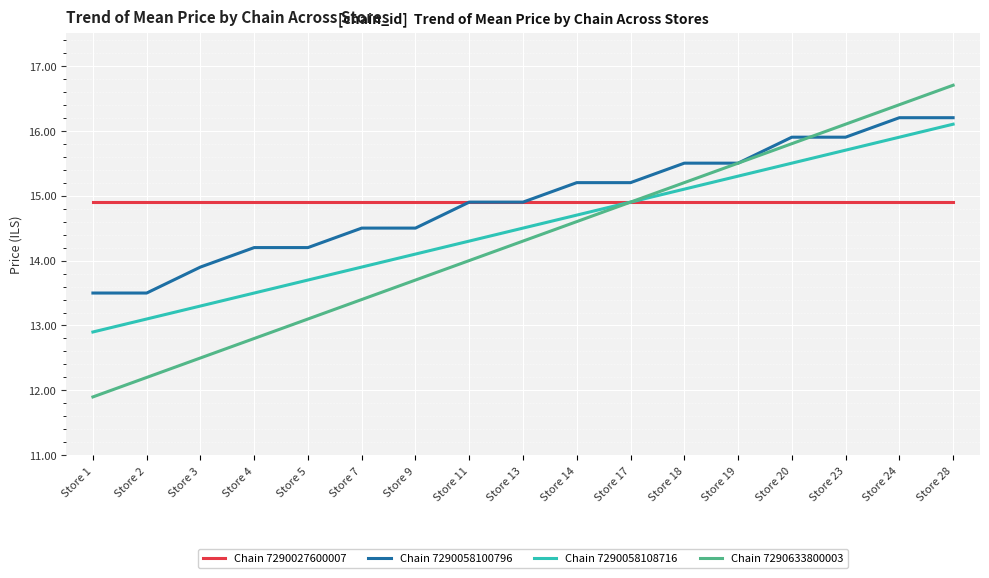

What is the maximum value for Chain 7290058108716?

16.1